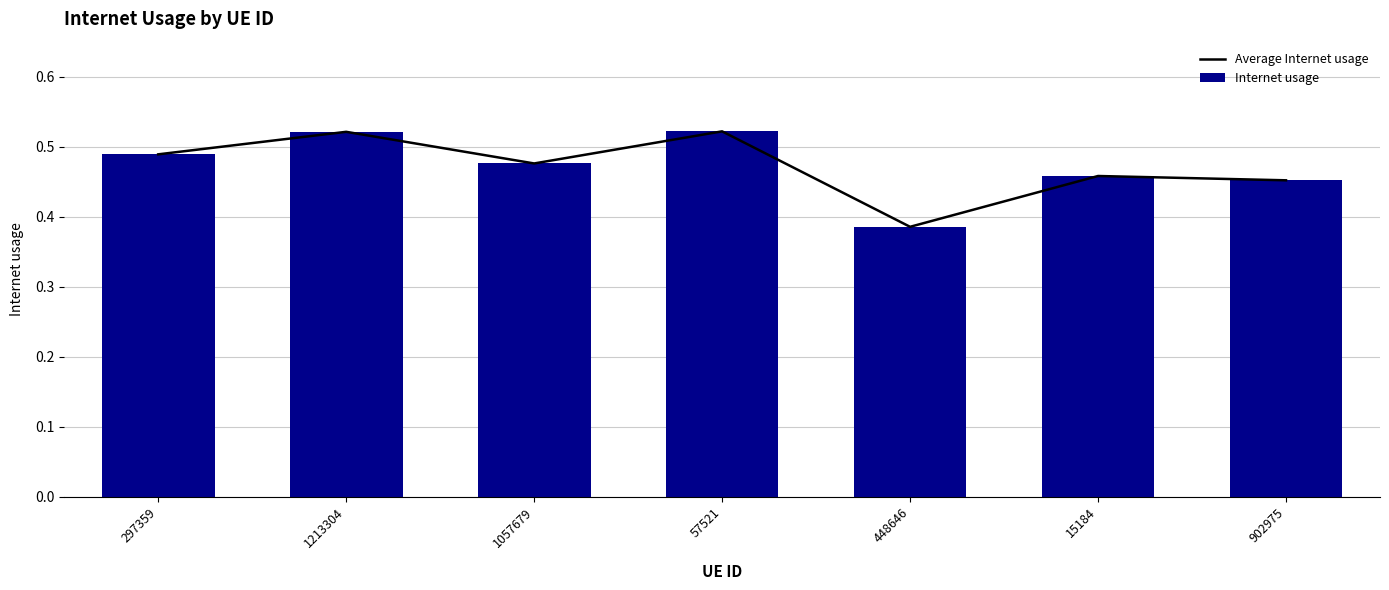

Rank the series by their maximum value, from lowest to highest.

Average Internet usage, Internet usage